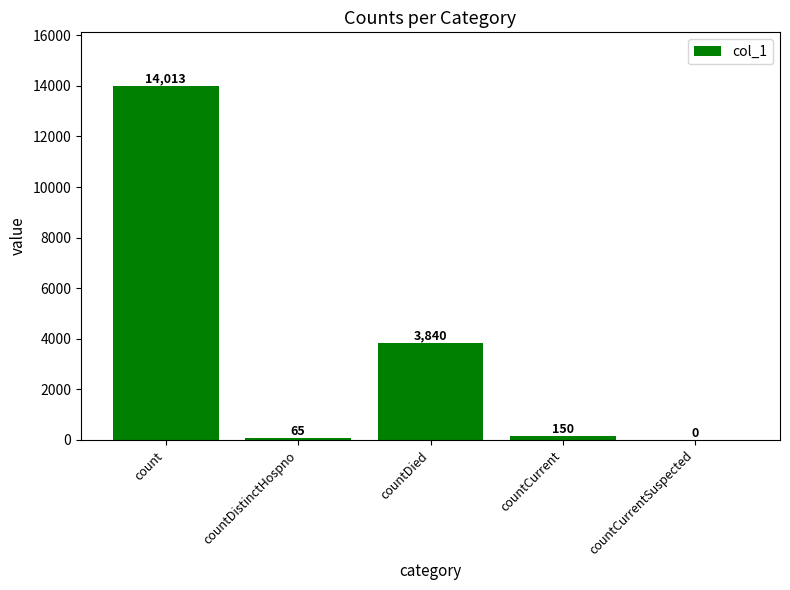

What is the change in value from countDied to countCurrent?

-3690